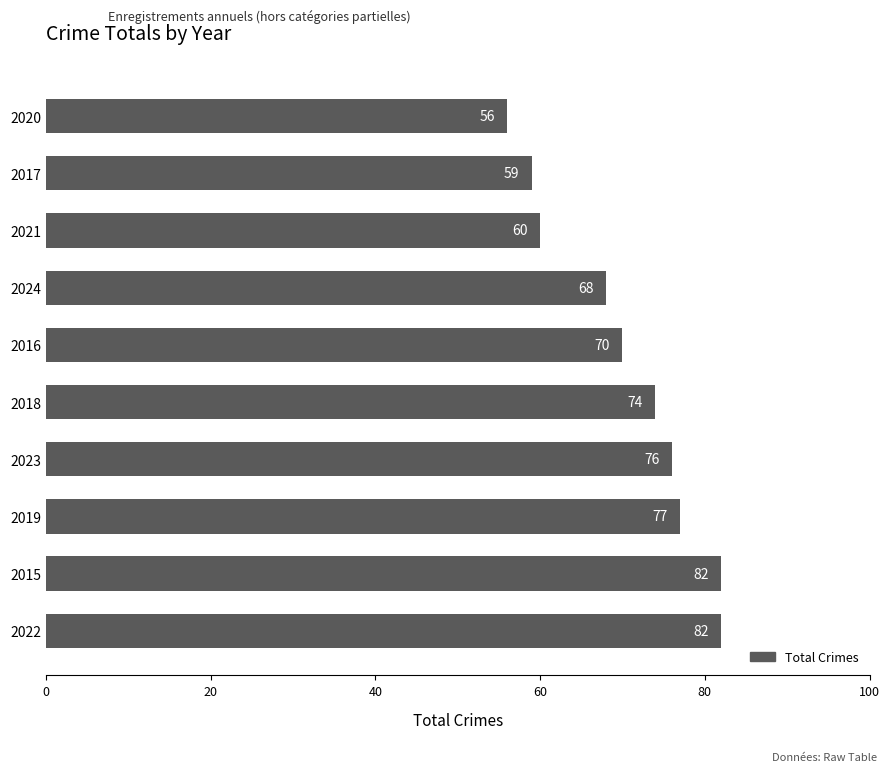

What is the difference between the maximum and minimum values?

26